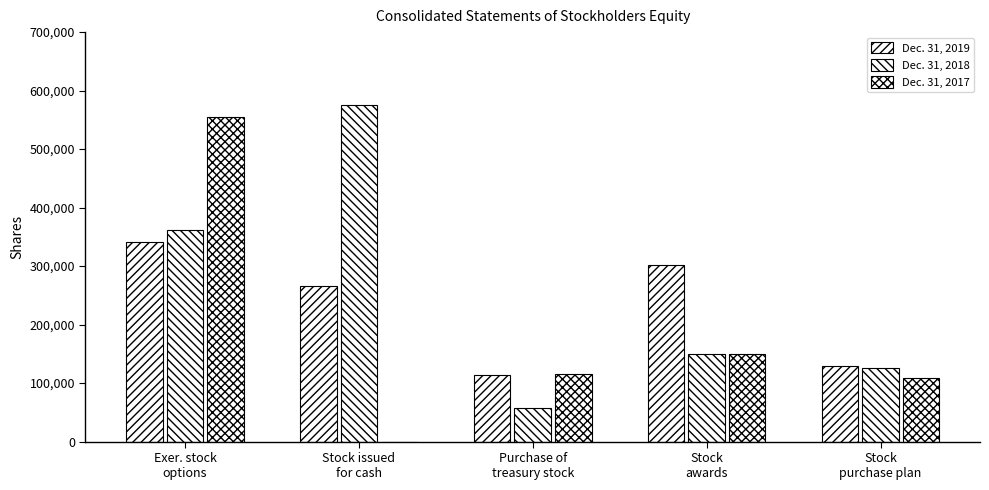

What is the approximate value of Dec. 31, 2019 at Purchase of
treasury stock?

114295